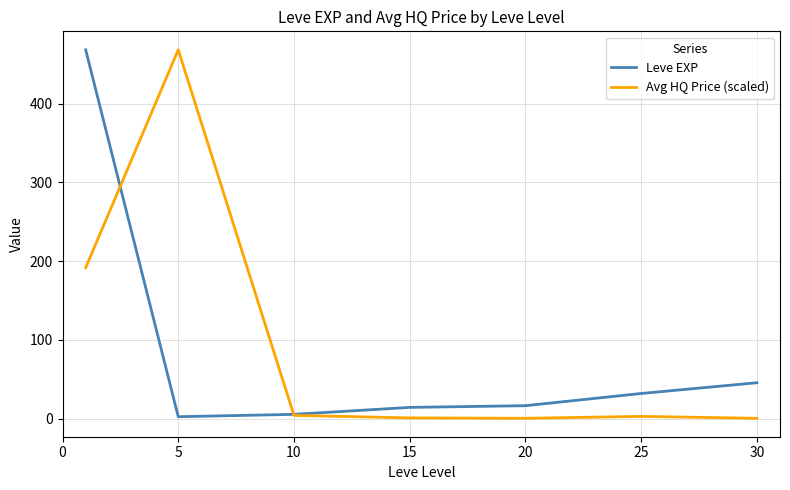

What is the maximum value for Leve EXP?

468.5